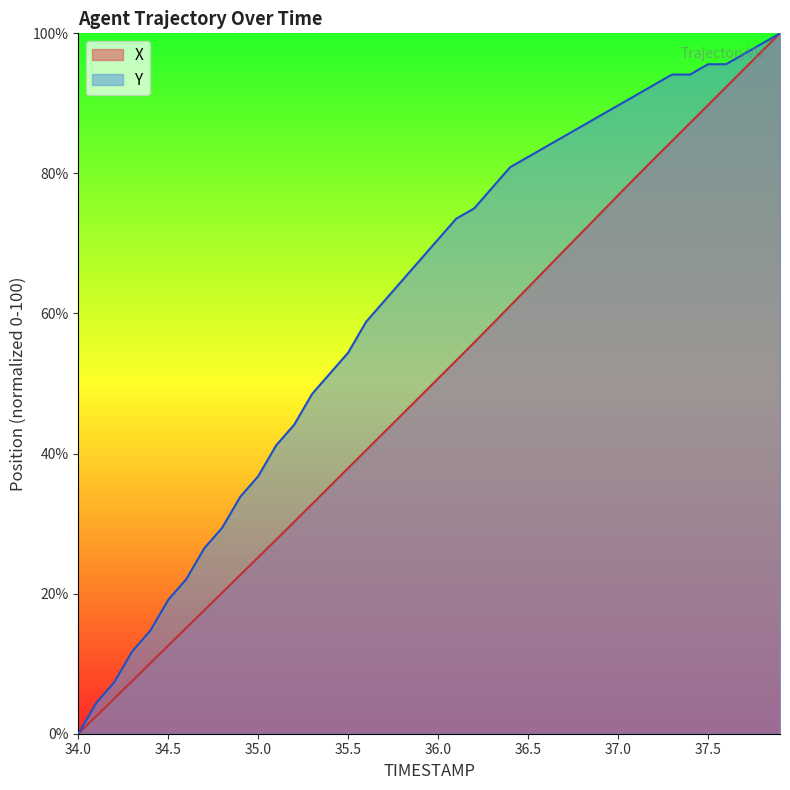

What position from the right is 34.6?

34